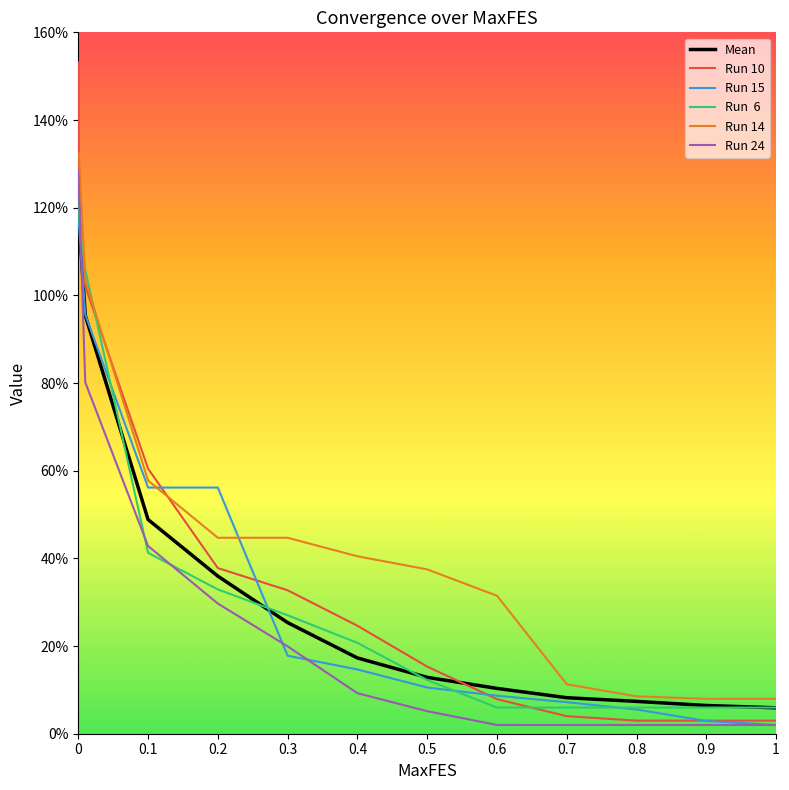

What is the greatest value displayed?

153.1